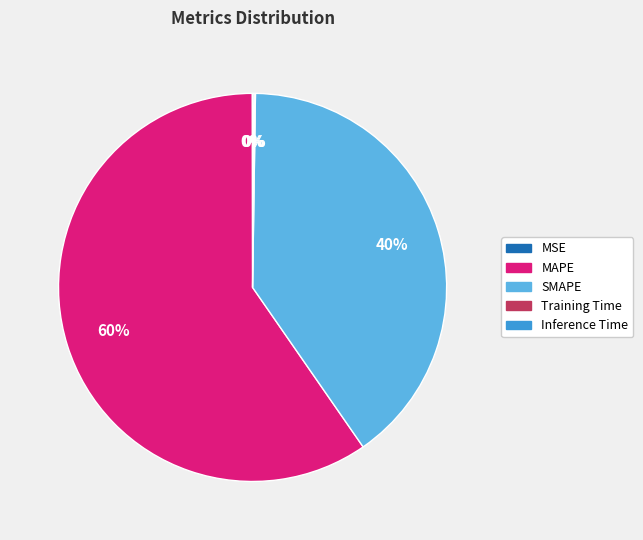

Which slice is the largest?

MAPE